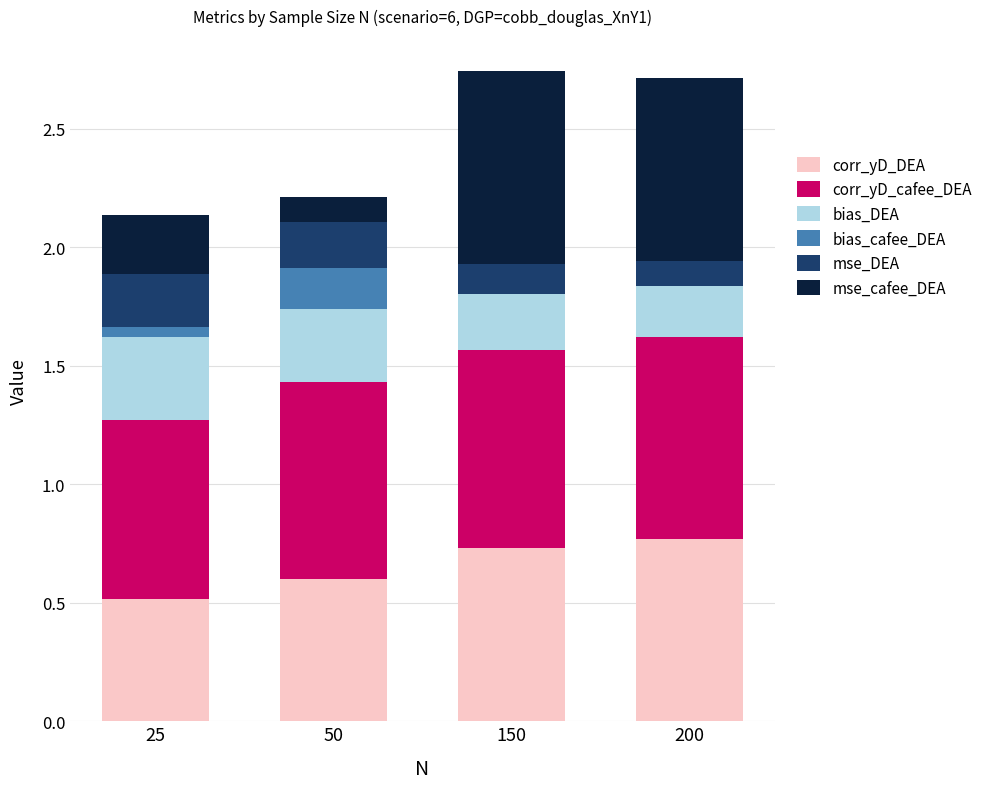

What is the total value across all series at 200?

2.7